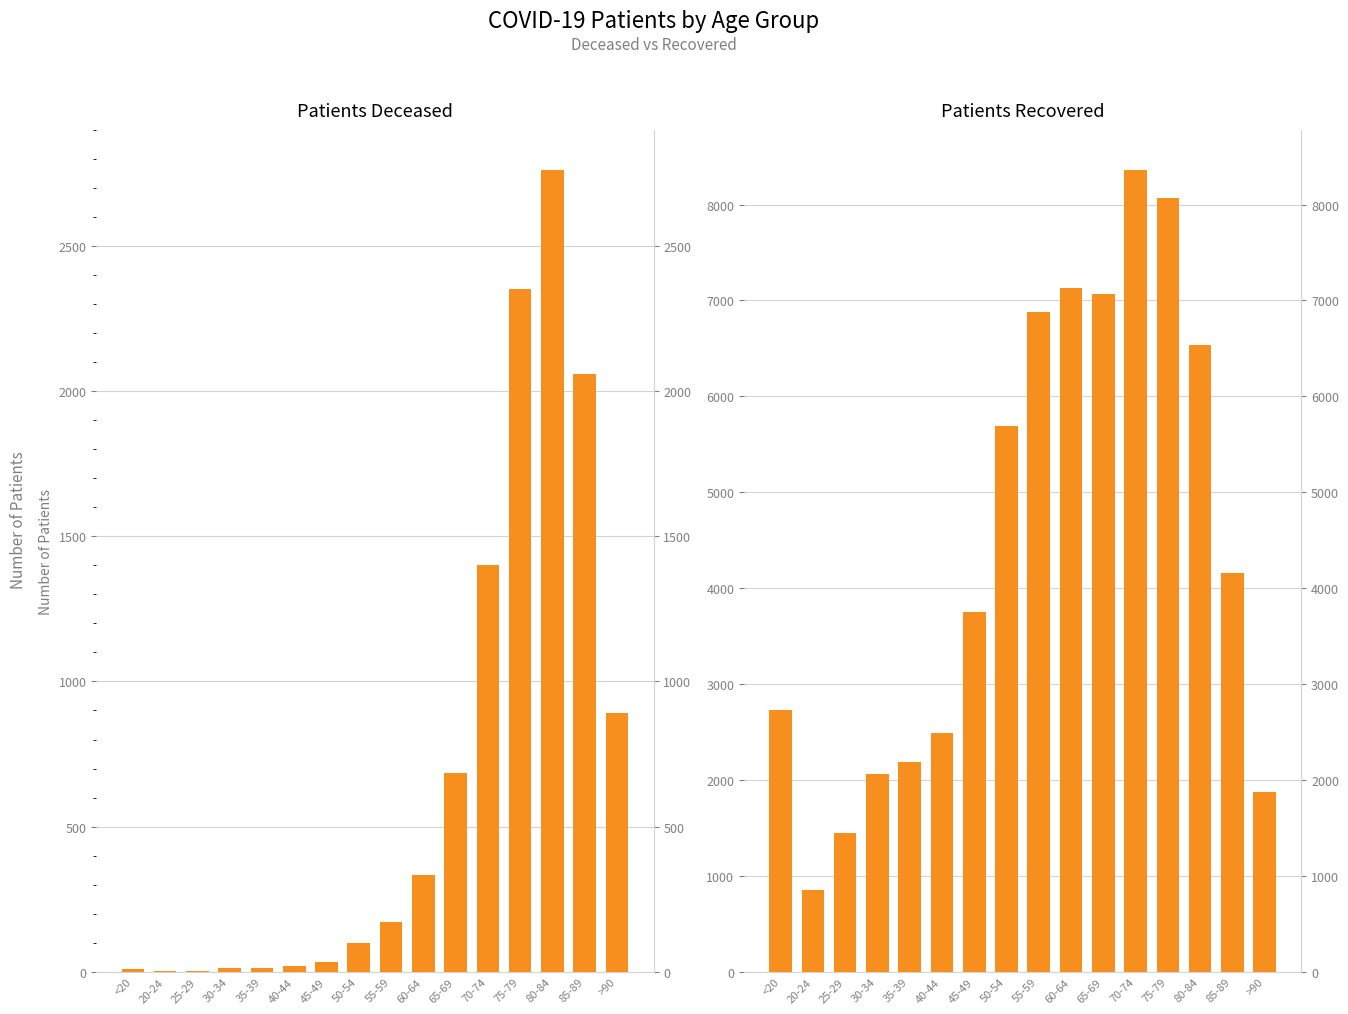

What is the sum of the patients_deceased values at 30-34 and 50-54?

111